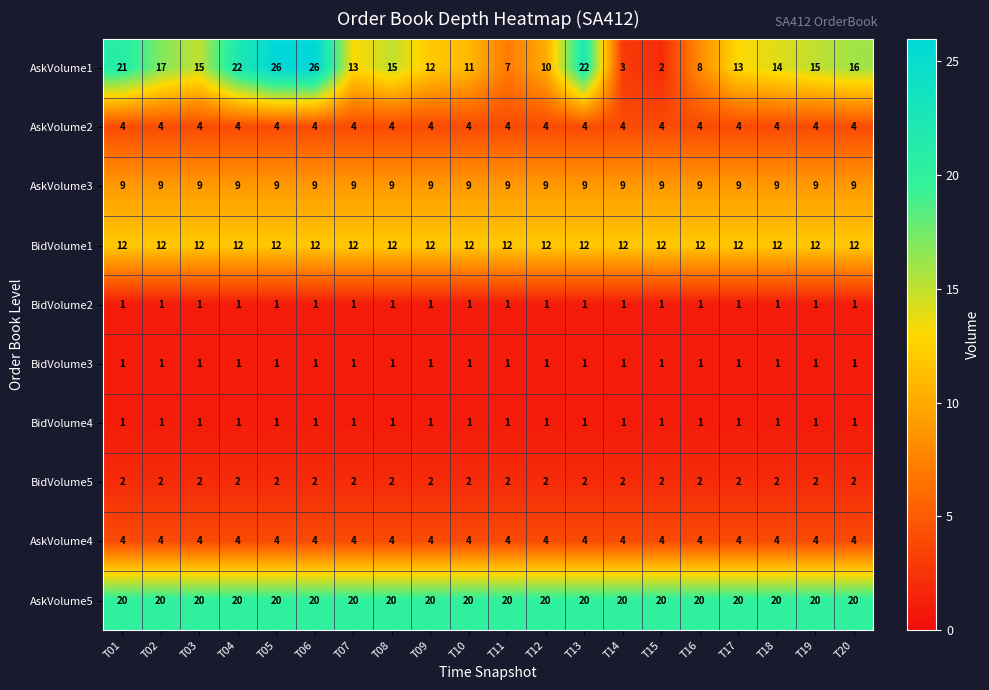

How many categories are shown in the chart?

20